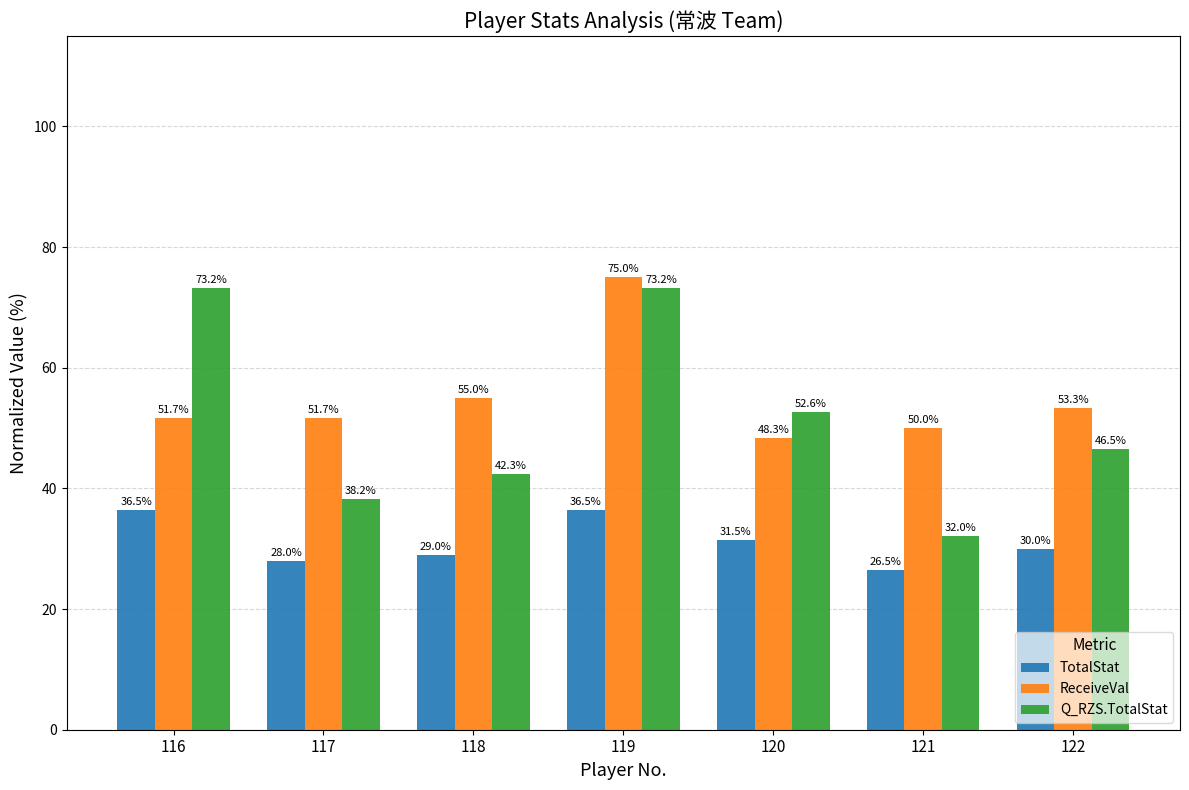

What is the approximate value of ReceiveVal at 119?

75.0